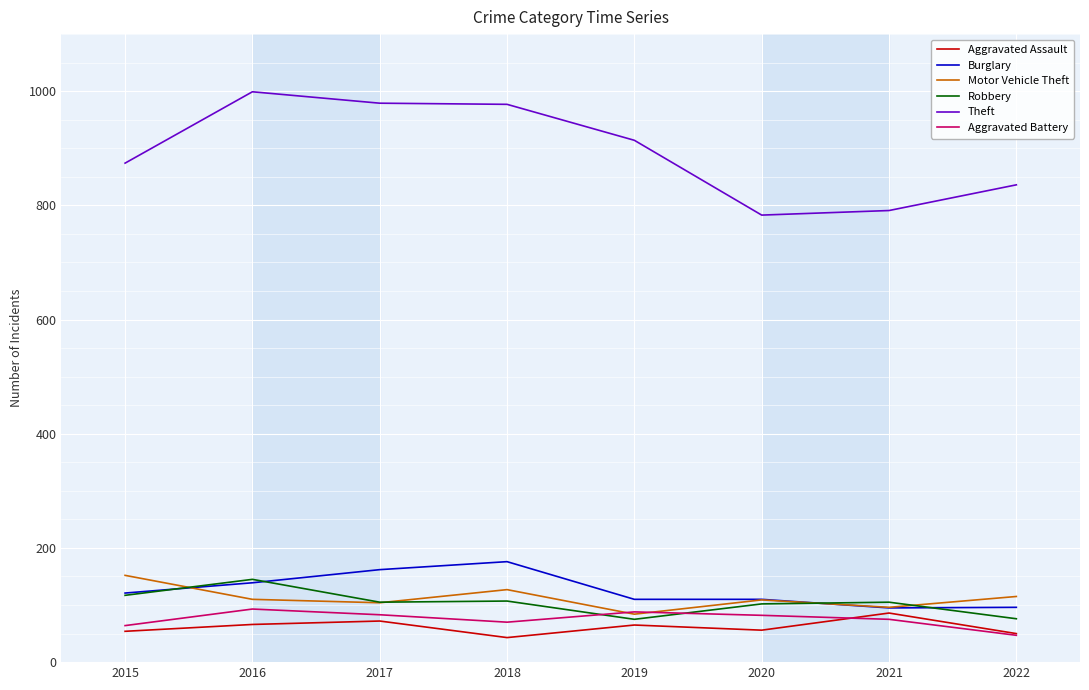

What is the average value of the Motor Vehicle Theft series?

112